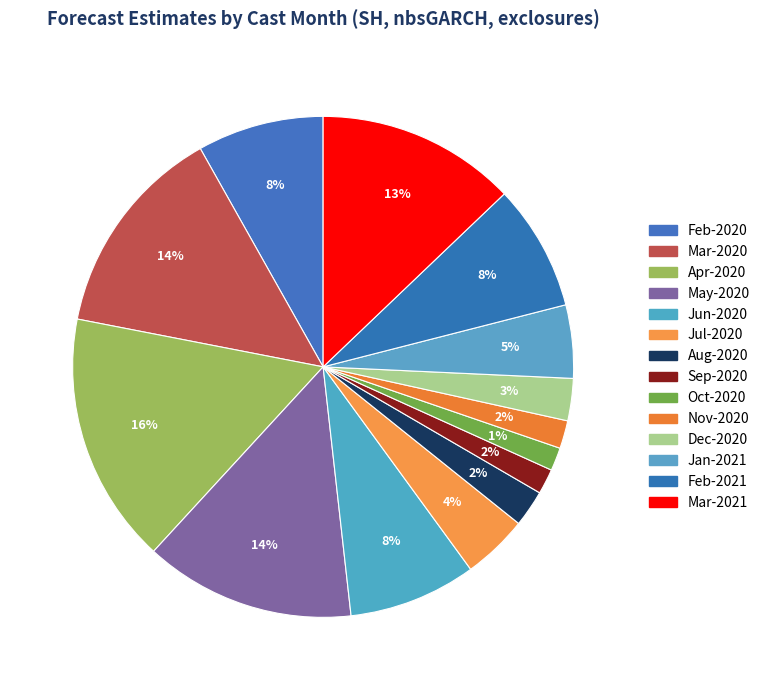

How many slices are in this pie chart?

14